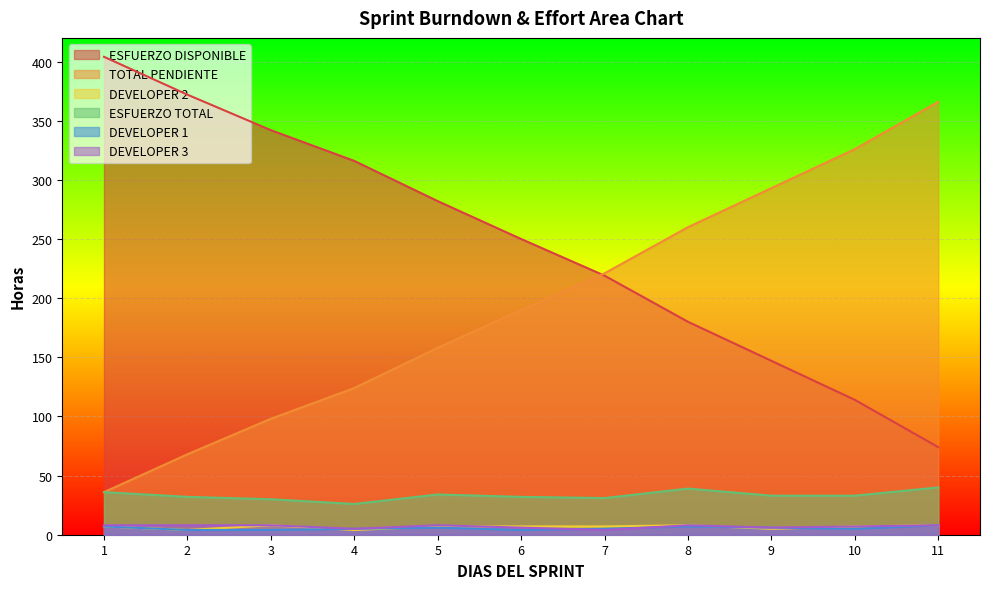

True or false: DEVELOPER 3 and ESFUERZO DISPONIBLE intersect in this chart.

False